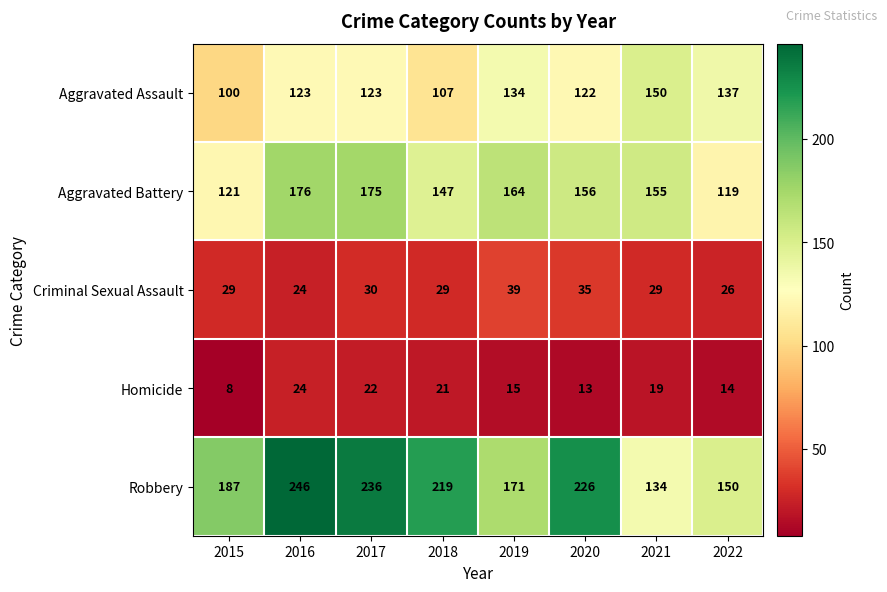

Rank the series at 2018 from lowest to highest value.

Homicide, Criminal Sexual Assault, Aggravated Assault, Aggravated Battery, Robbery